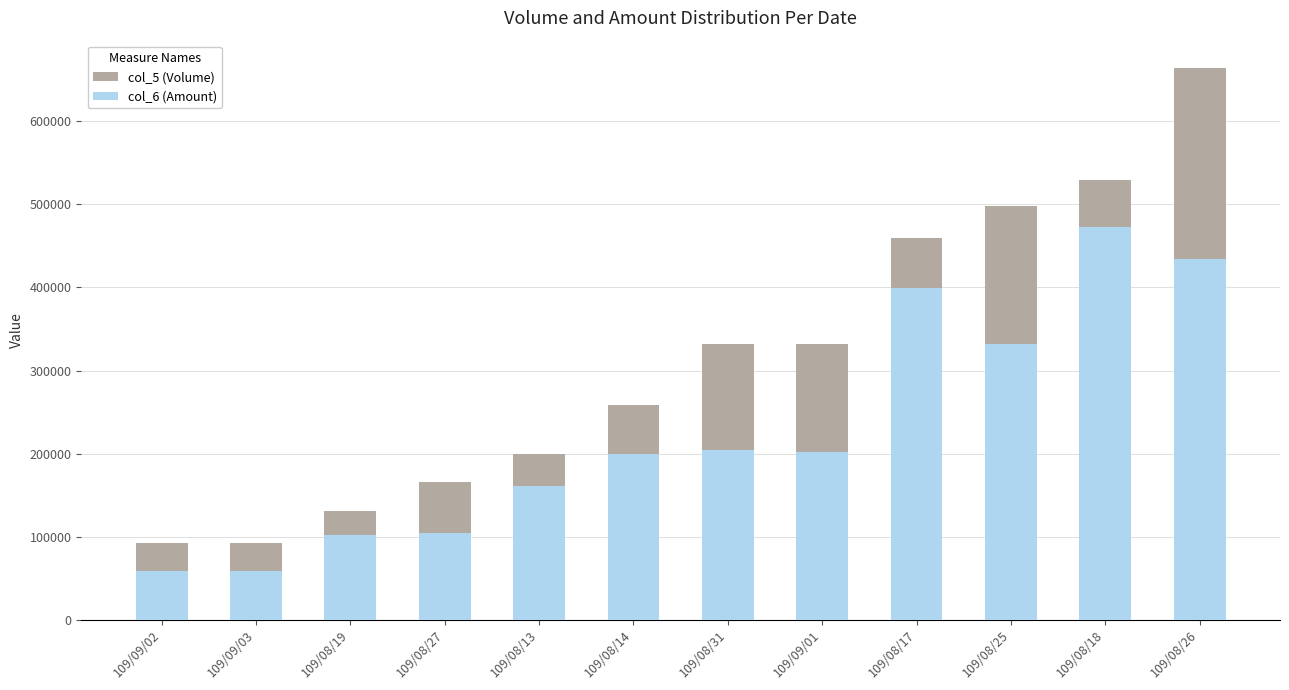

What is the label of the 8th bar from the right?

109/08/13